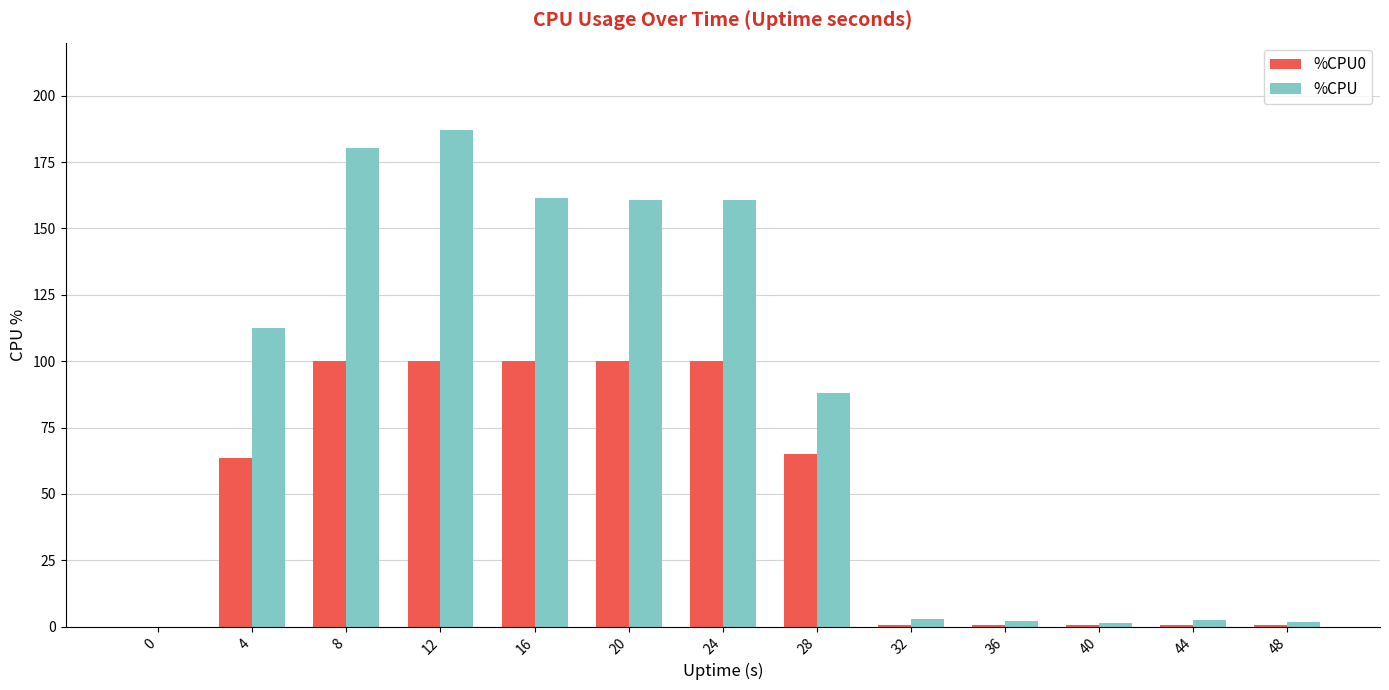

What value does the %CPU0 series have at 24?

100.0